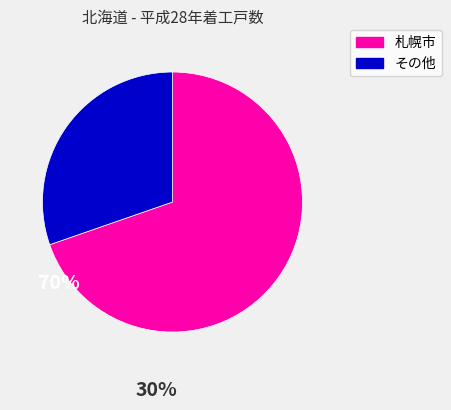

Does any single category account for the majority?

Yes